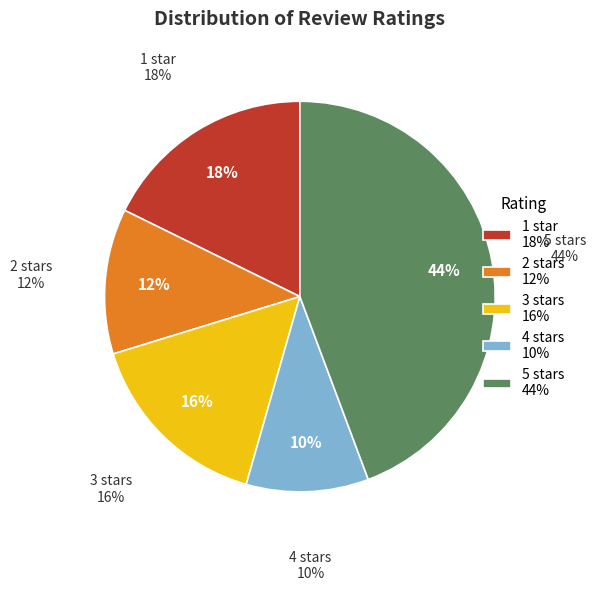

How many slices are in this pie chart?

5